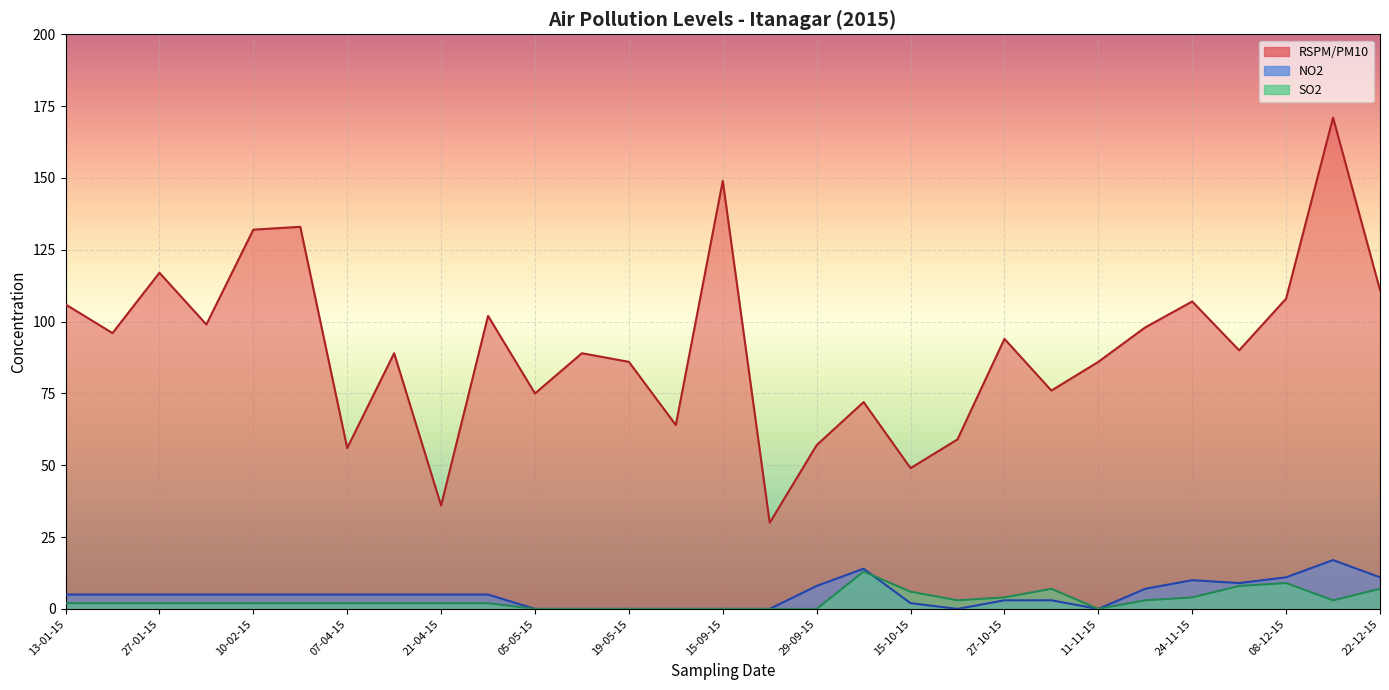

What is the difference between the second highest and second lowest values in the RSPM/PM10 line series?

113